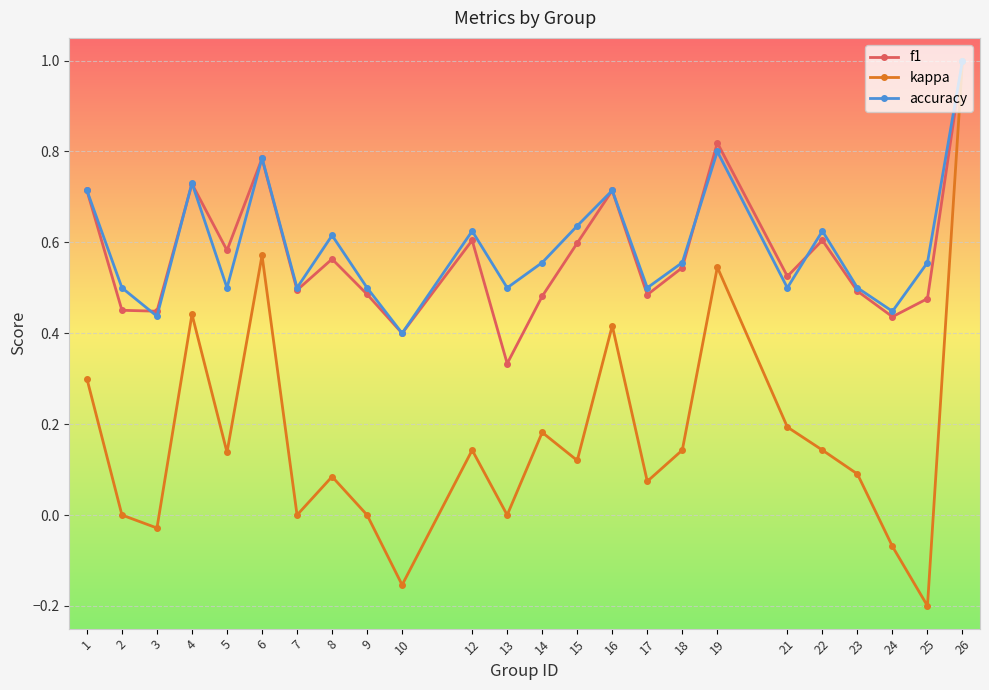

What is the sum of all f1 values?

13.8